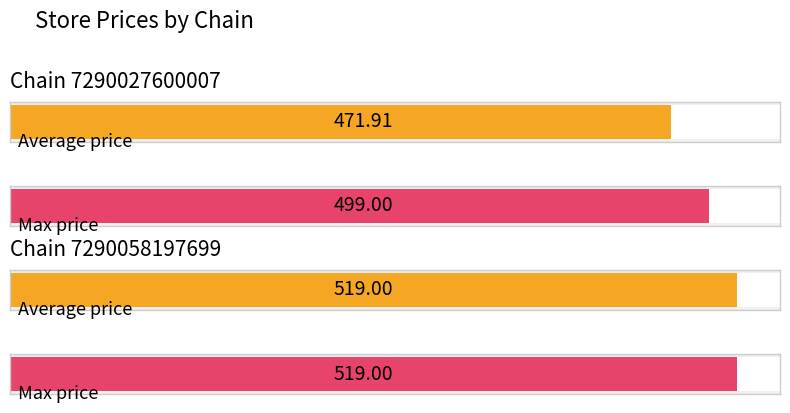

True or false: Max price has a value of 570.4 at 413.

False